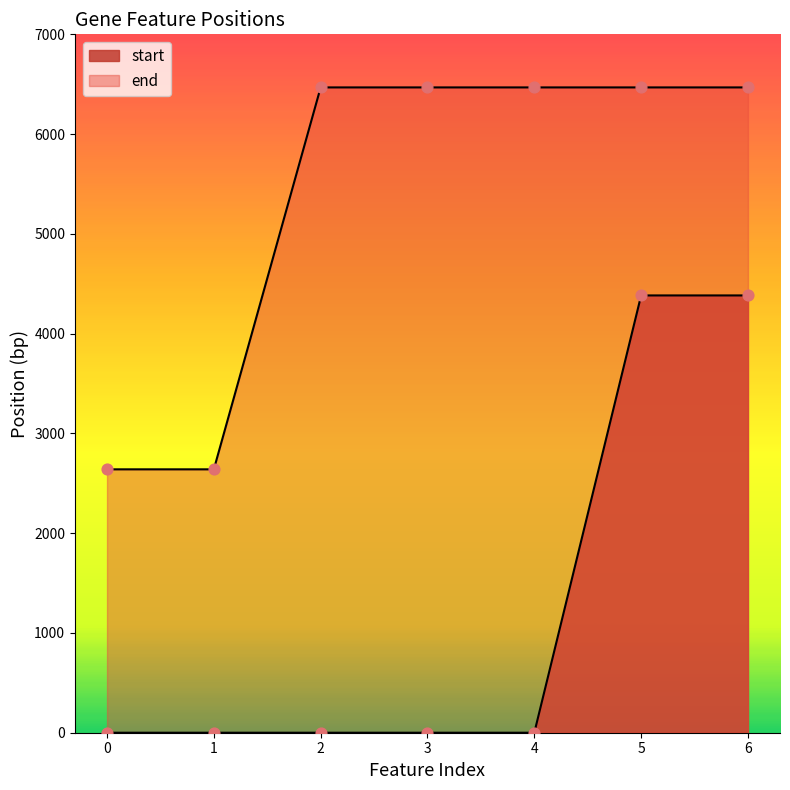

Which series has the widest spread of Y values?

start